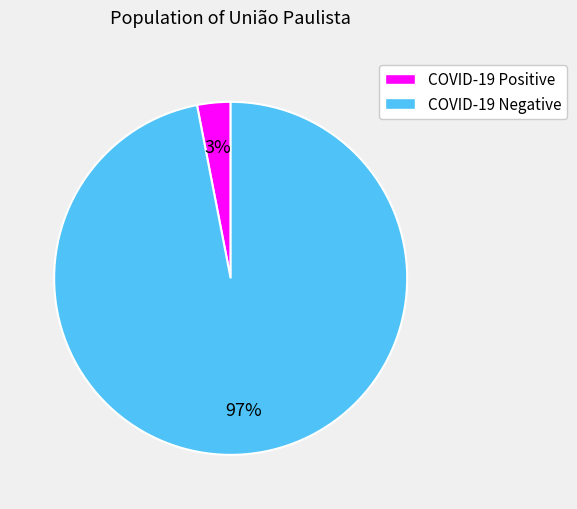

To the nearest percent, what is the average slice percentage?

50%